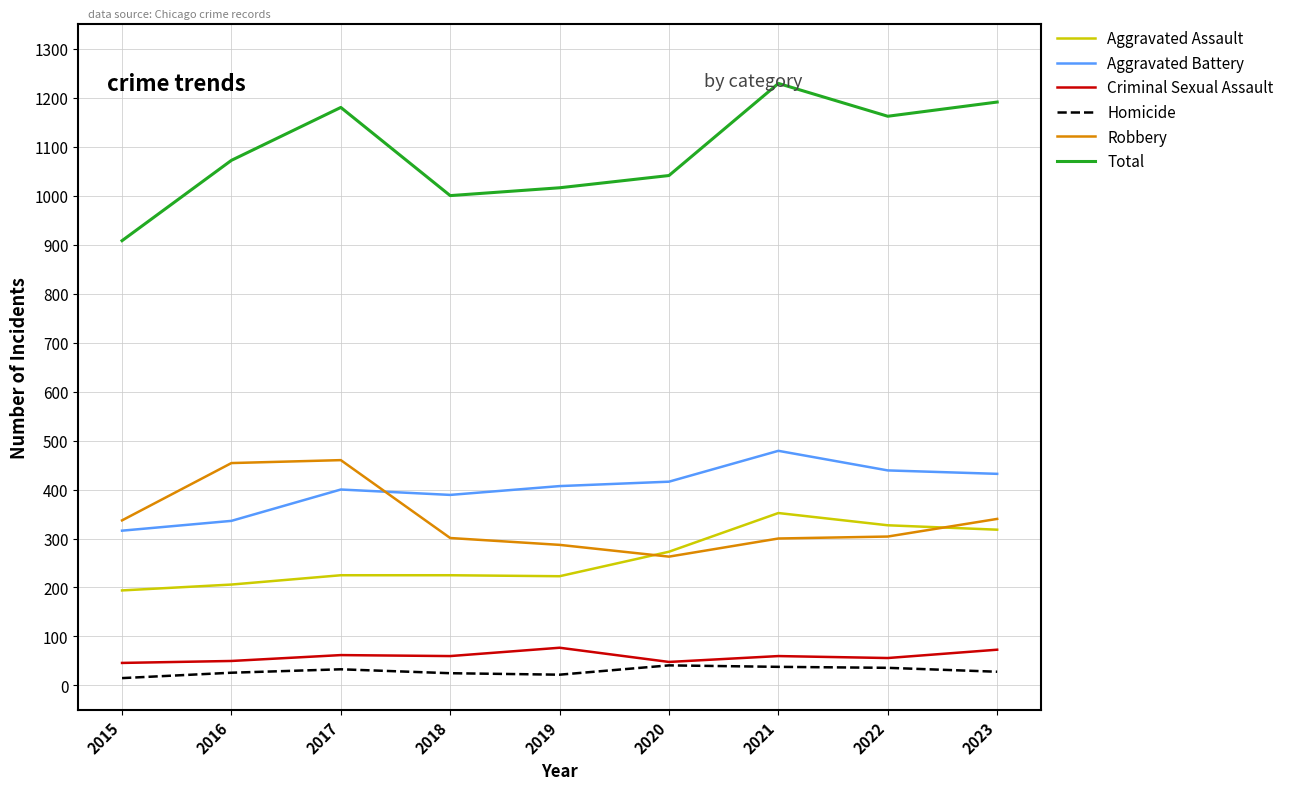

What are all the series names shown in the legend?

Aggravated Assault, Aggravated Battery, Criminal Sexual Assault, Homicide, Robbery, Total